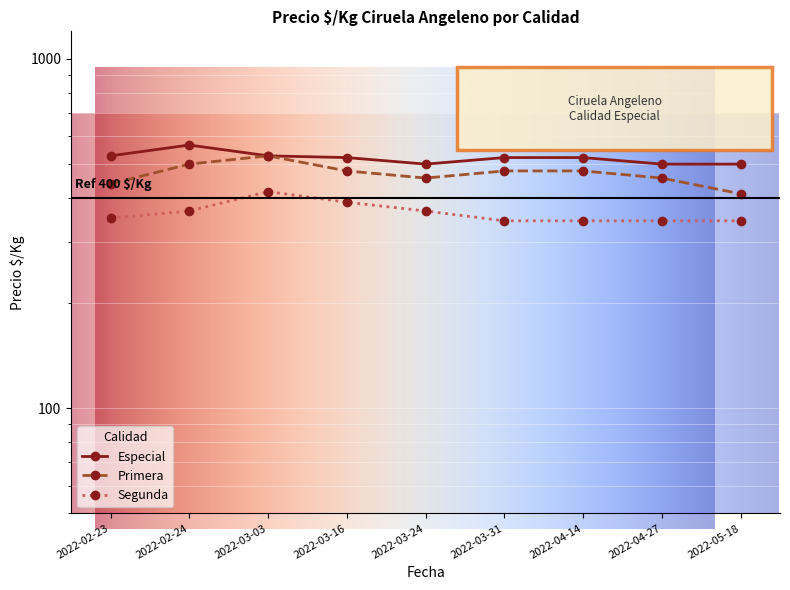

Is the value of Especial at 2022-03-03 greater than the value of Primera at 2022-03-24?

Yes